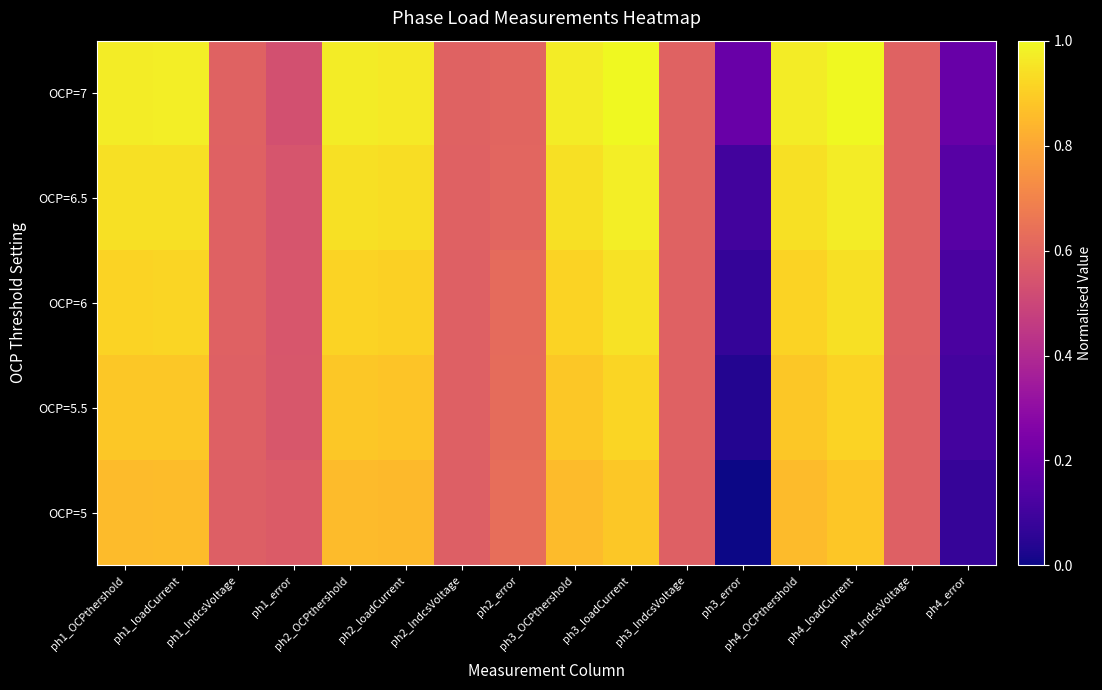

Reading right to left, what are all the values shown in this chart?

OCP=5: ph4_error=0.1	ph4_IndcsVoltage=0.6	ph4_loadCurrent=0.9	ph4_OCPthershold=0.9	ph3_error=0.0	ph3_IndcsVoltage=0.6	ph3_loadCurrent=0.9	ph3_OCPthershold=0.9	ph2_error=0.6	ph2_IndcsVoltage=0.6	ph2_loadCurrent=0.8	ph2_OCPthershold=0.9	ph1_error=0.6	ph1_IndcsVoltage=0.6	ph1_loadCurrent=0.9	ph1_OCPthershold=0.9
OCP=5.5: ph4_error=0.1	ph4_IndcsVoltage=0.6	ph4_loadCurrent=0.9	ph4_OCPthershold=0.9	ph3_error=0.0	ph3_IndcsVoltage=0.6	ph3_loadCurrent=0.9	ph3_OCPthershold=0.9	ph2_error=0.6	ph2_IndcsVoltage=0.6	ph2_loadCurrent=0.9	ph2_OCPthershold=0.9	ph1_error=0.6	ph1_IndcsVoltage=0.6	ph1_loadCurrent=0.9	ph1_OCPthershold=0.9
OCP=6: ph4_error=0.1	ph4_IndcsVoltage=0.6	ph4_loadCurrent=0.9	ph4_OCPthershold=0.9	ph3_error=0.1	ph3_IndcsVoltage=0.6	ph3_loadCurrent=0.9	ph3_OCPthershold=0.9	ph2_error=0.6	ph2_IndcsVoltage=0.6	ph2_loadCurrent=0.9	ph2_OCPthershold=0.9	ph1_error=0.6	ph1_IndcsVoltage=0.6	ph1_loadCurrent=0.9	ph1_OCPthershold=0.9
OCP=6.5: ph4_error=0.2	ph4_IndcsVoltage=0.6	ph4_loadCurrent=1.0	ph4_OCPthershold=0.9	ph3_error=0.1	ph3_IndcsVoltage=0.6	ph3_loadCurrent=1.0	ph3_OCPthershold=0.9	ph2_error=0.6	ph2_IndcsVoltage=0.6	ph2_loadCurrent=0.9	ph2_OCPthershold=0.9	ph1_error=0.5	ph1_IndcsVoltage=0.6	ph1_loadCurrent=0.9	ph1_OCPthershold=0.9
OCP=7: ph4_error=0.2	ph4_IndcsVoltage=0.6	ph4_loadCurrent=1.0	ph4_OCPthershold=1.0	ph3_error=0.2	ph3_IndcsVoltage=0.6	ph3_loadCurrent=1.0	ph3_OCPthershold=1.0	ph2_error=0.6	ph2_IndcsVoltage=0.6	ph2_loadCurrent=1.0	ph2_OCPthershold=1.0	ph1_error=0.5	ph1_IndcsVoltage=0.6	ph1_loadCurrent=1.0	ph1_OCPthershold=1.0